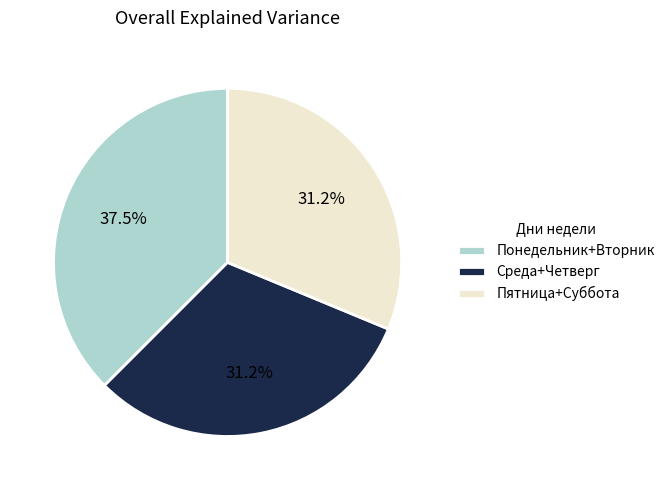

What is the largest slice in the pie chart?

Понедельник+Вторник